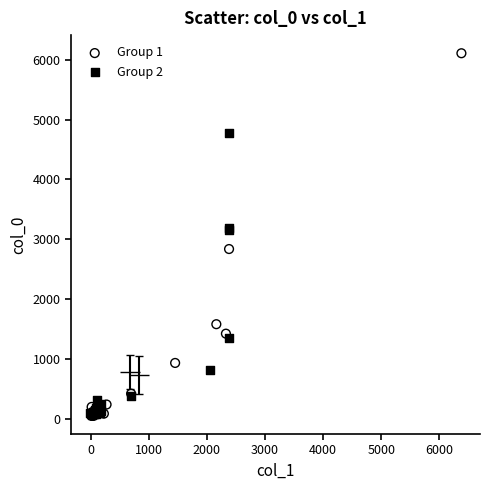

Which series has the largest Y range (max minus min)?

Group 1